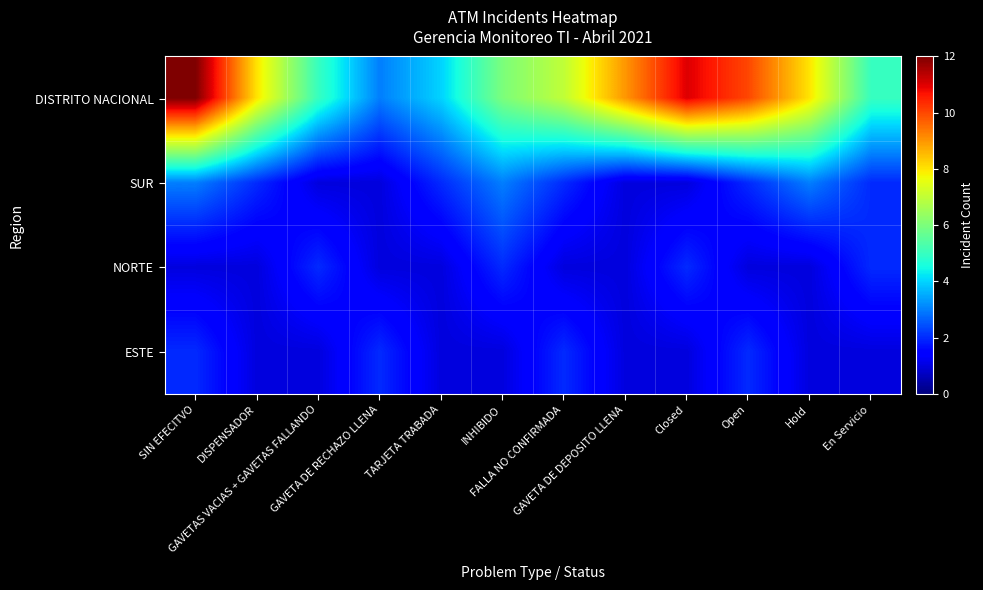

What is the greatest value displayed?

12